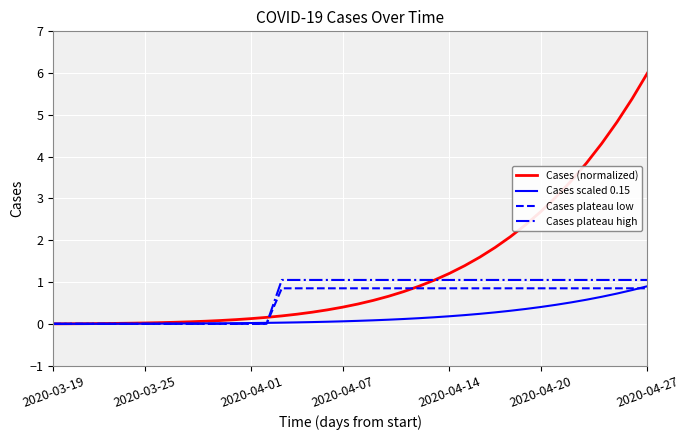

Which series has the largest total across all categories?

Cases (normalized)